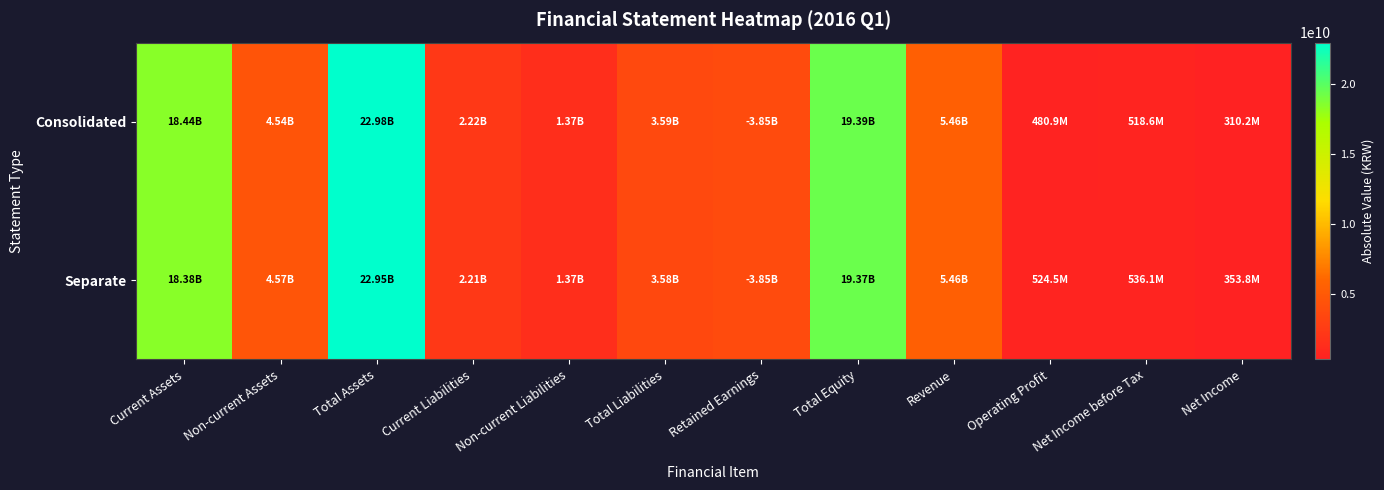

What is the total value across all series at Non-current Liabilities?

2747361118